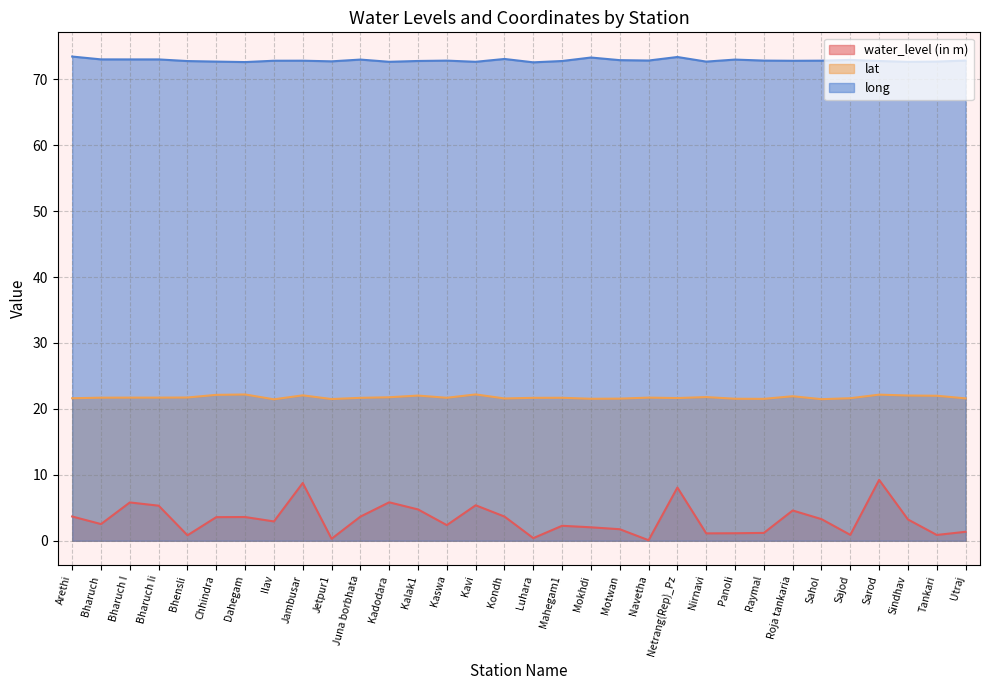

True or false: long and lat intersect in this chart.

False